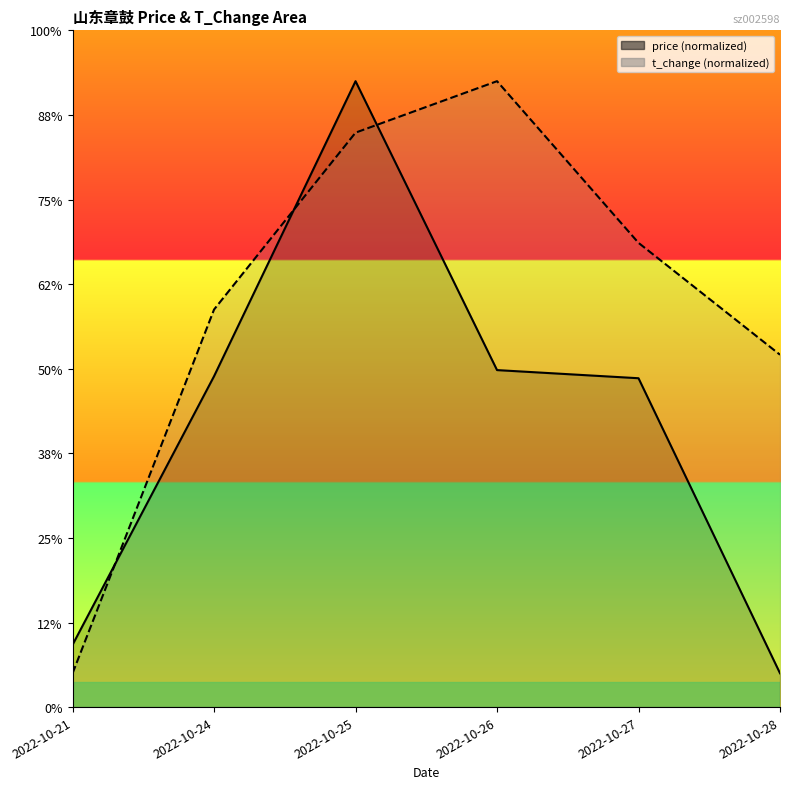

What are all the series names shown in the legend?

price, t_change